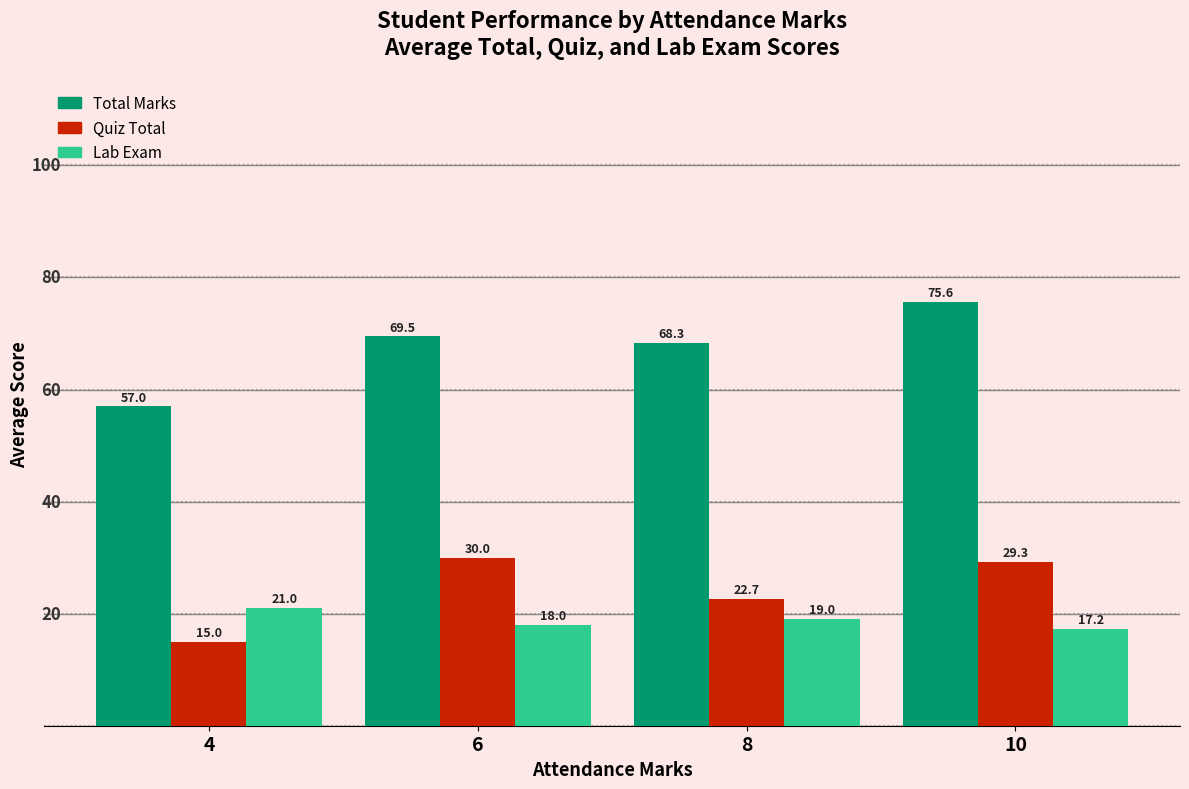

What is the approximate value of Lab Exam at 8?

19.0